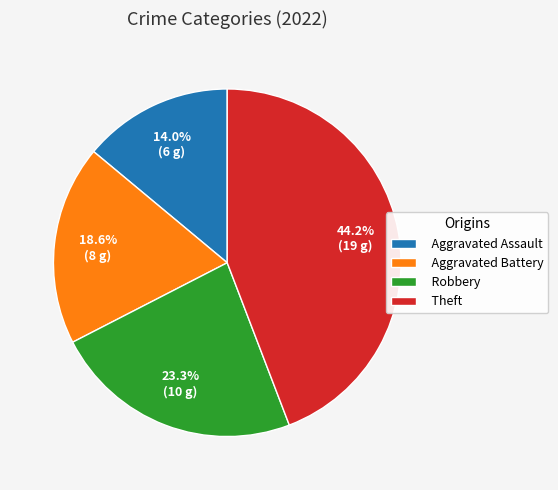

To the nearest percent, what is the combined percentage of Theft and Aggravated Battery?

63%